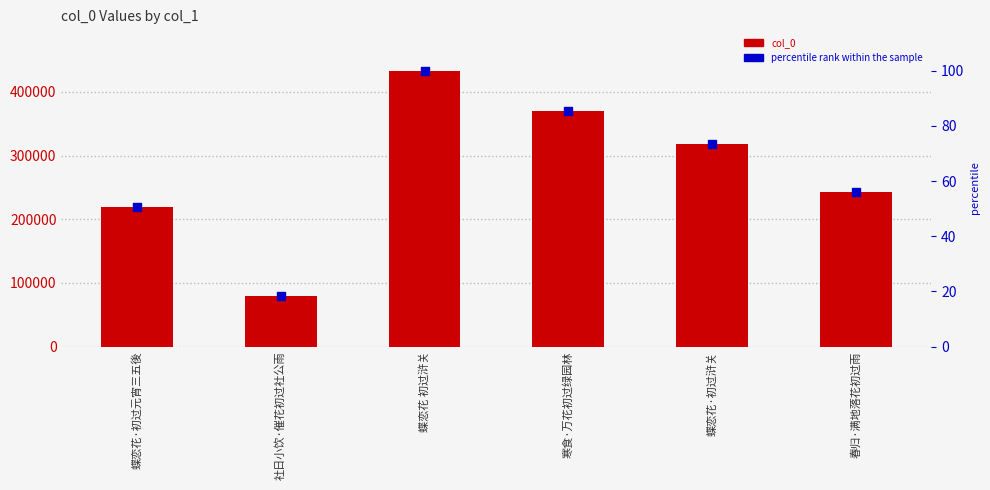

At which category is the sum across all series the highest?

蝶恋花 初过浒关